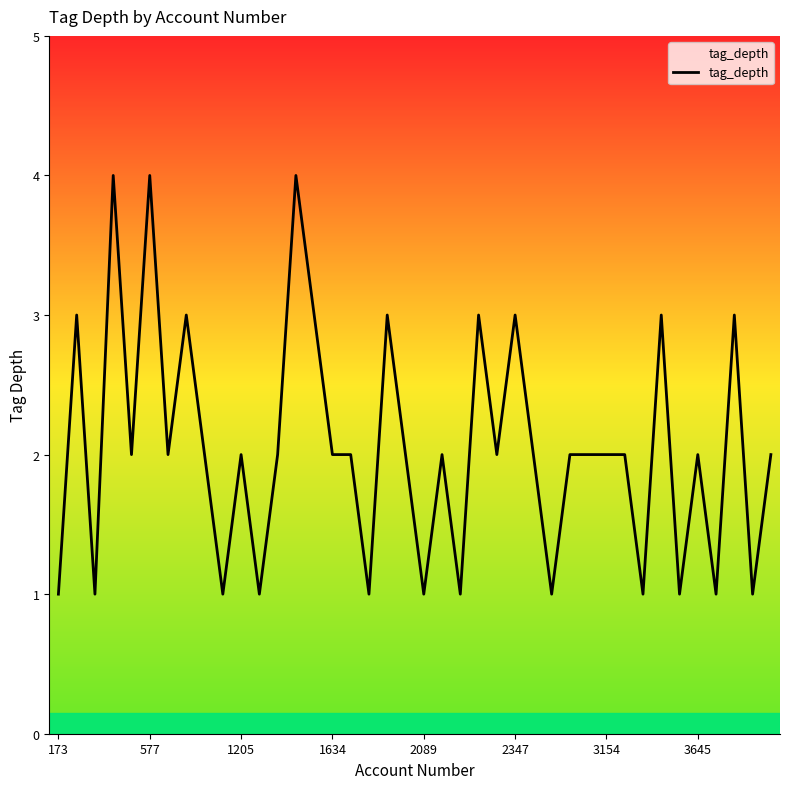

What is the greatest value displayed?

4